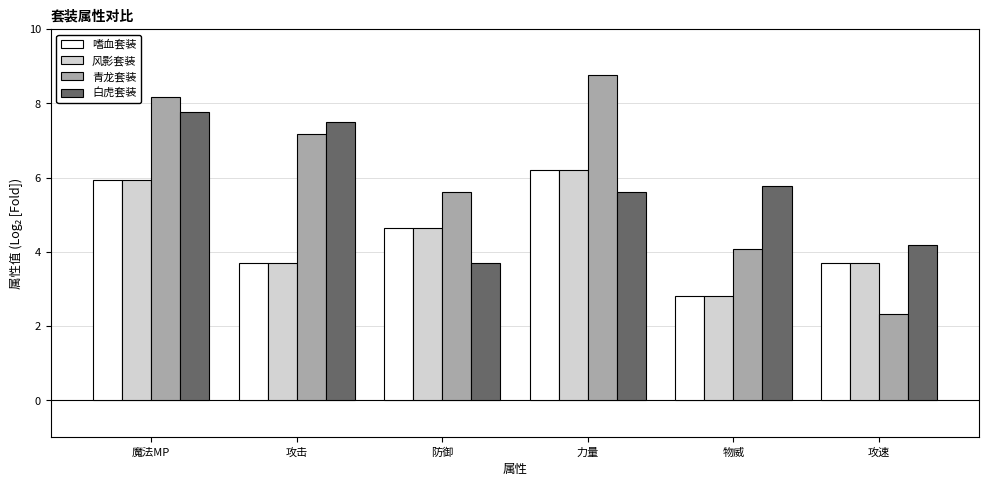

Between 防御 and 力量, which series saw the biggest shift?

青龙套装